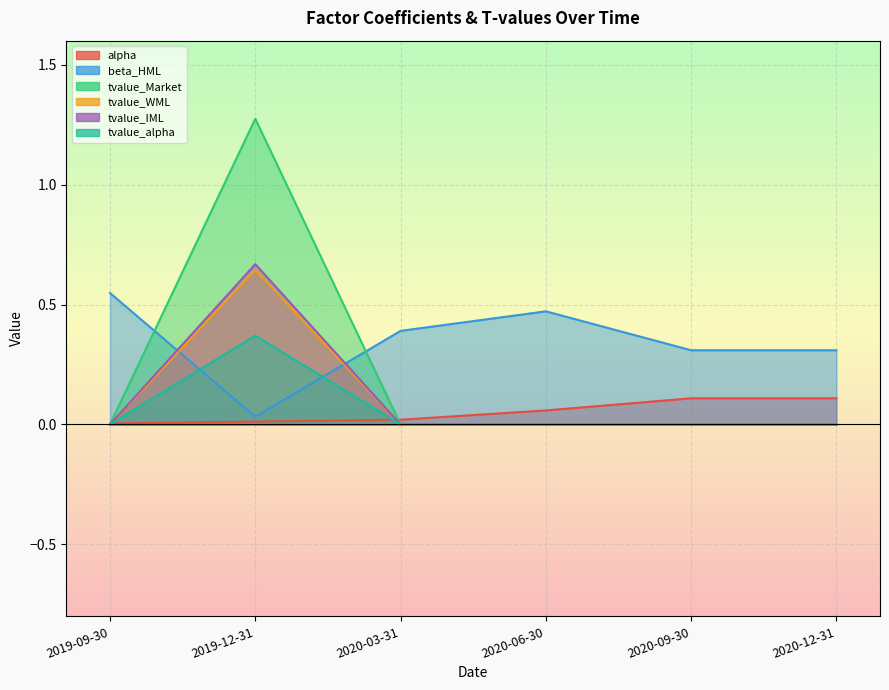

Is the value of beta_HML at 2020-12-31 greater than the value of tvalue_alpha at 2020-03-31?

Yes